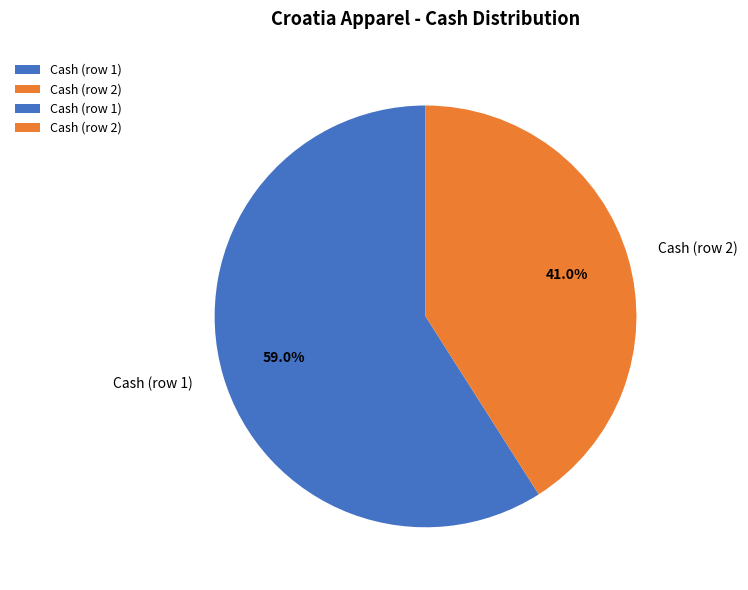

Which has a higher value, Cash (row 1) or Cash (row 2)?

Cash (row 1)